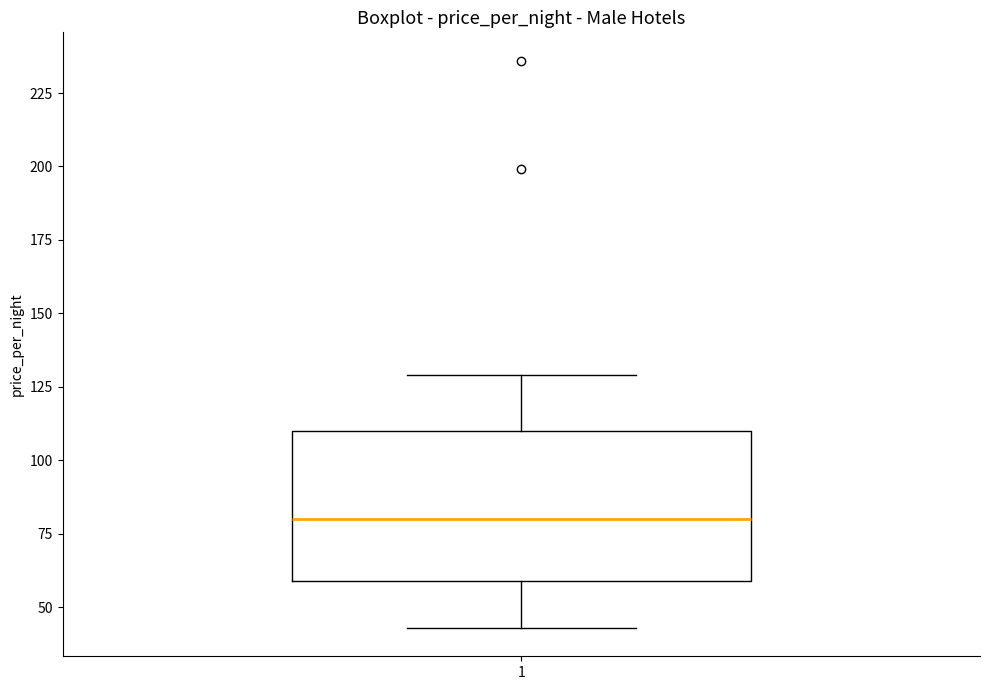

Where does the median line of the box at x = 1 sit on the y-axis? The values are not printed on the chart, so give them approximately, as read against the axis.

80